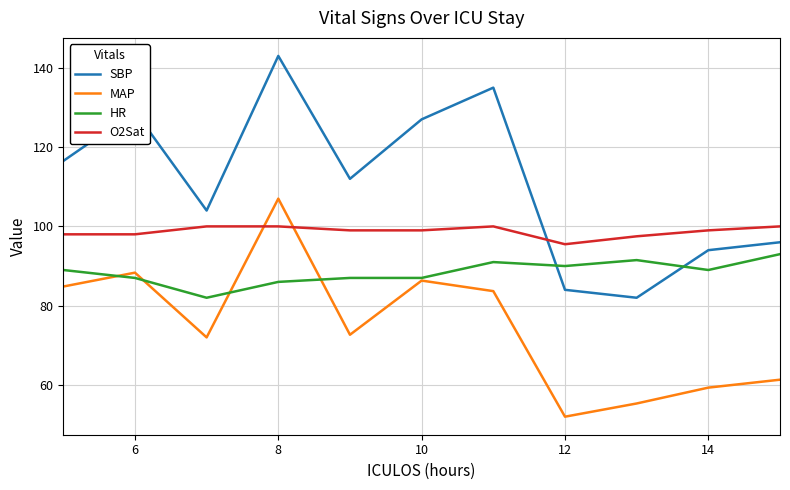

What are all the series names shown in the legend?

SBP, MAP, HR, O2Sat